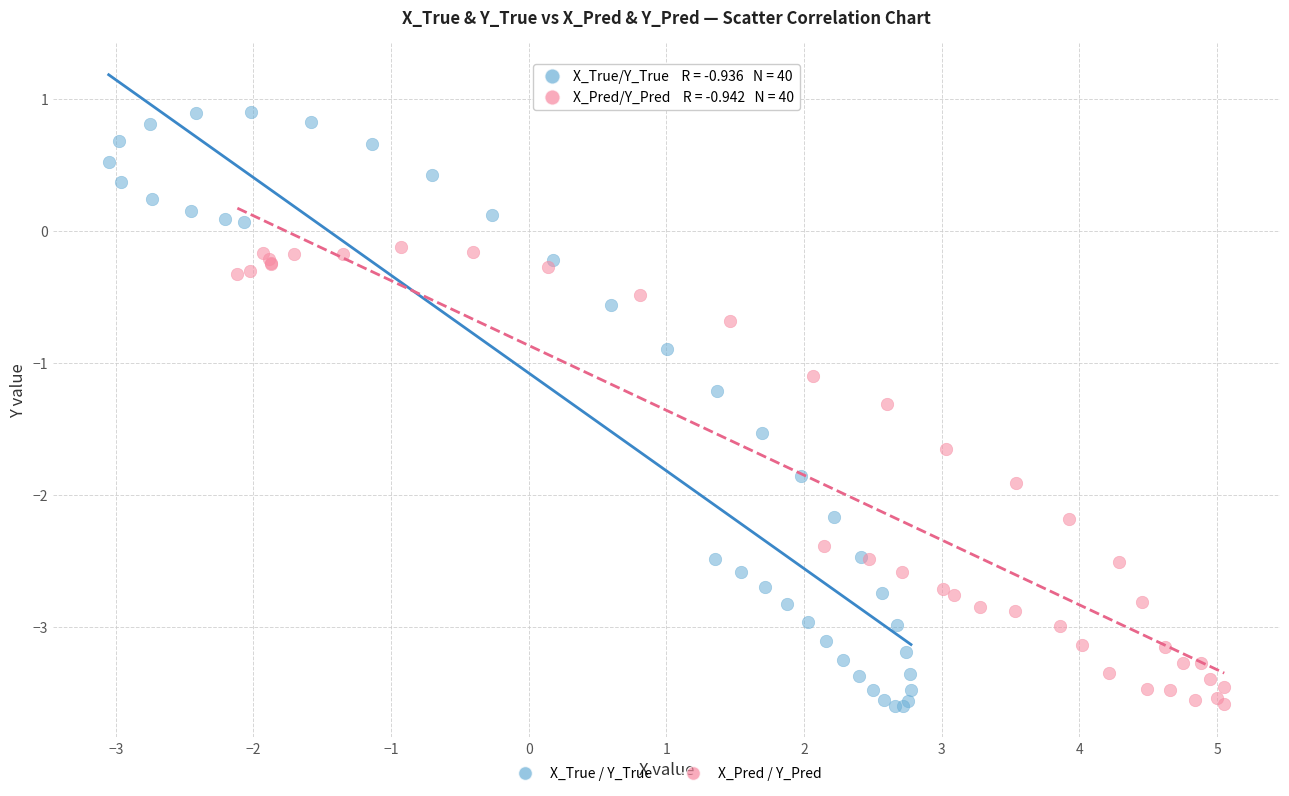

Which series reaches the maximum Y coordinate?

X_True / Y_True